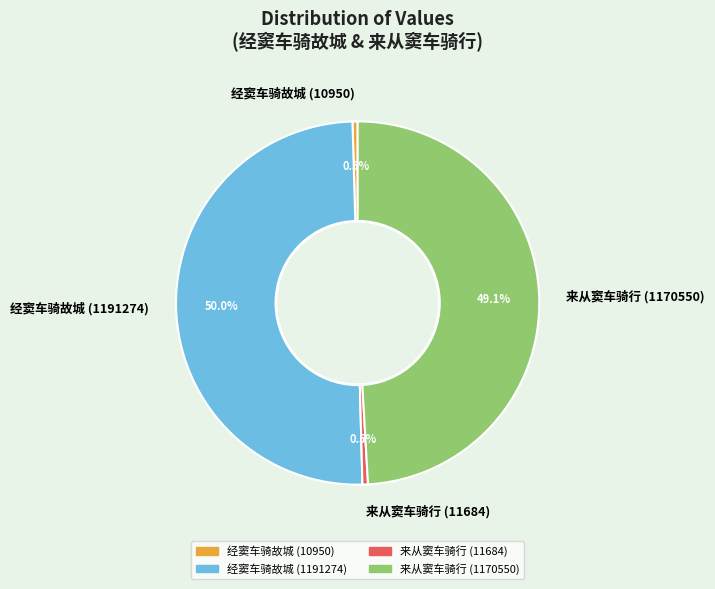

Does 来从窦车骑行 (11684) represent more than half of the total?

No